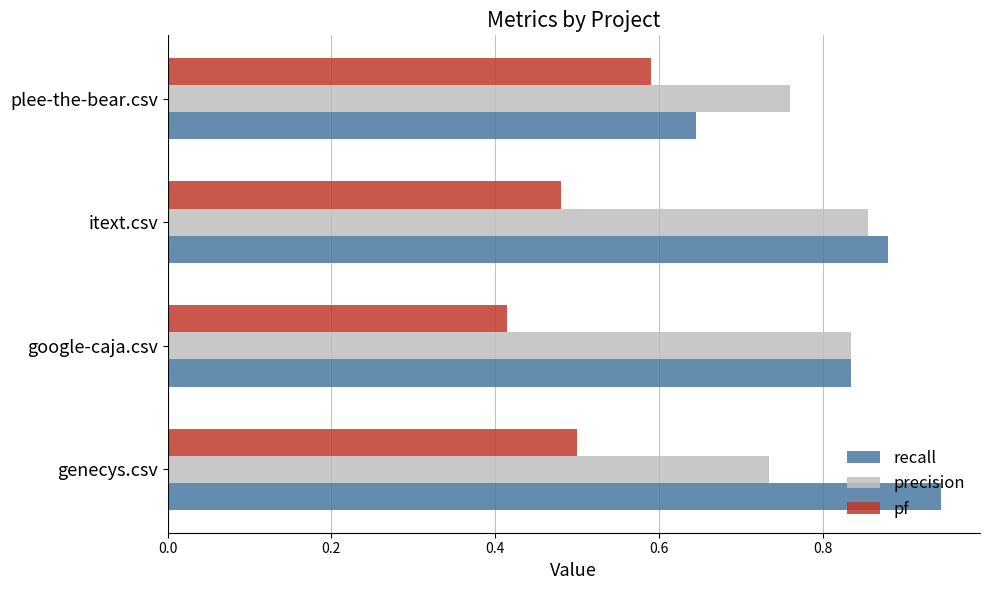

What is the difference between the second highest and minimum values in the pf series?

0.1